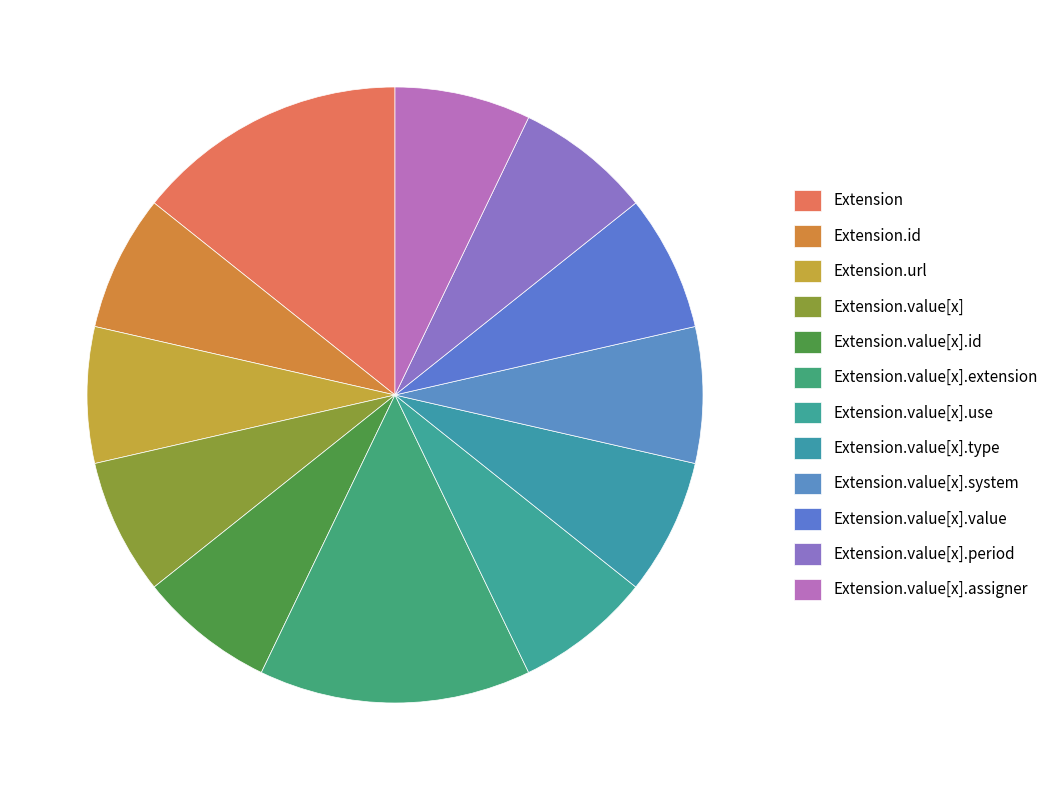

Count the number of slices in the pie.

12